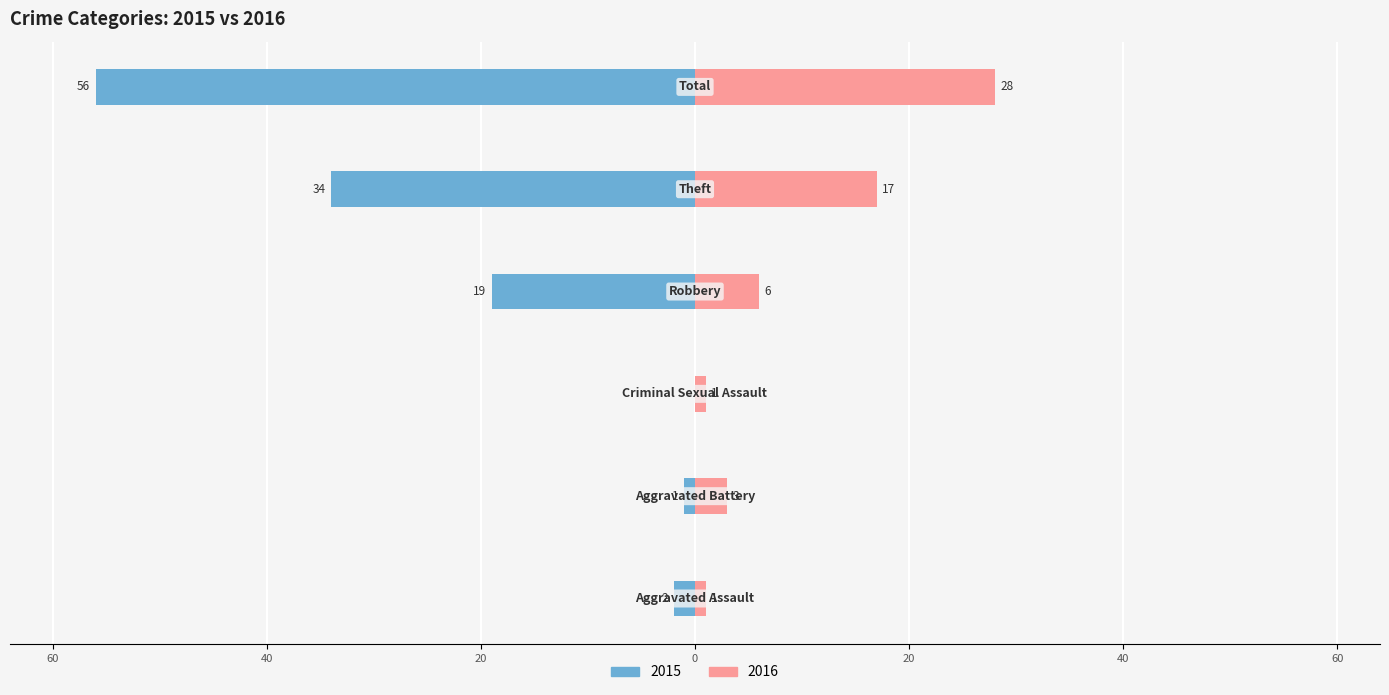

True or false: Right (2016) has a value of 6 at Robbery.

True